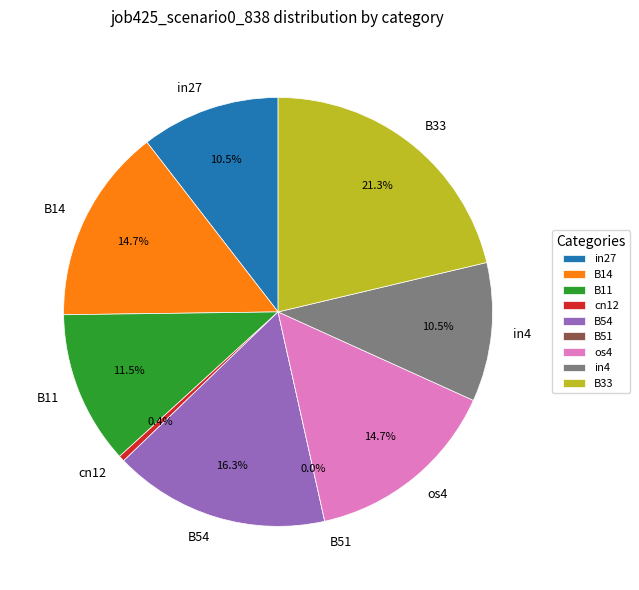

Rank the categories by value from lowest to highest.

B51, cn12, in27, in4, B11, B14, os4, B54, B33